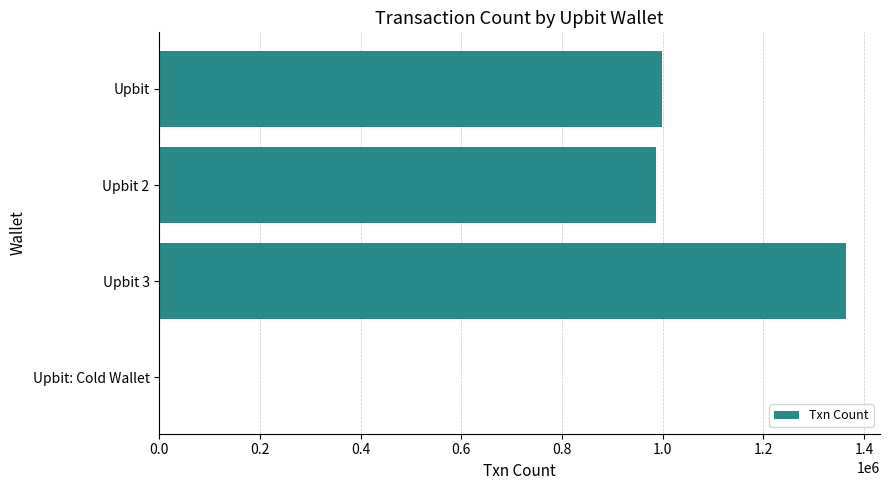

What is the change in value from Upbit to Upbit 3?

+365482